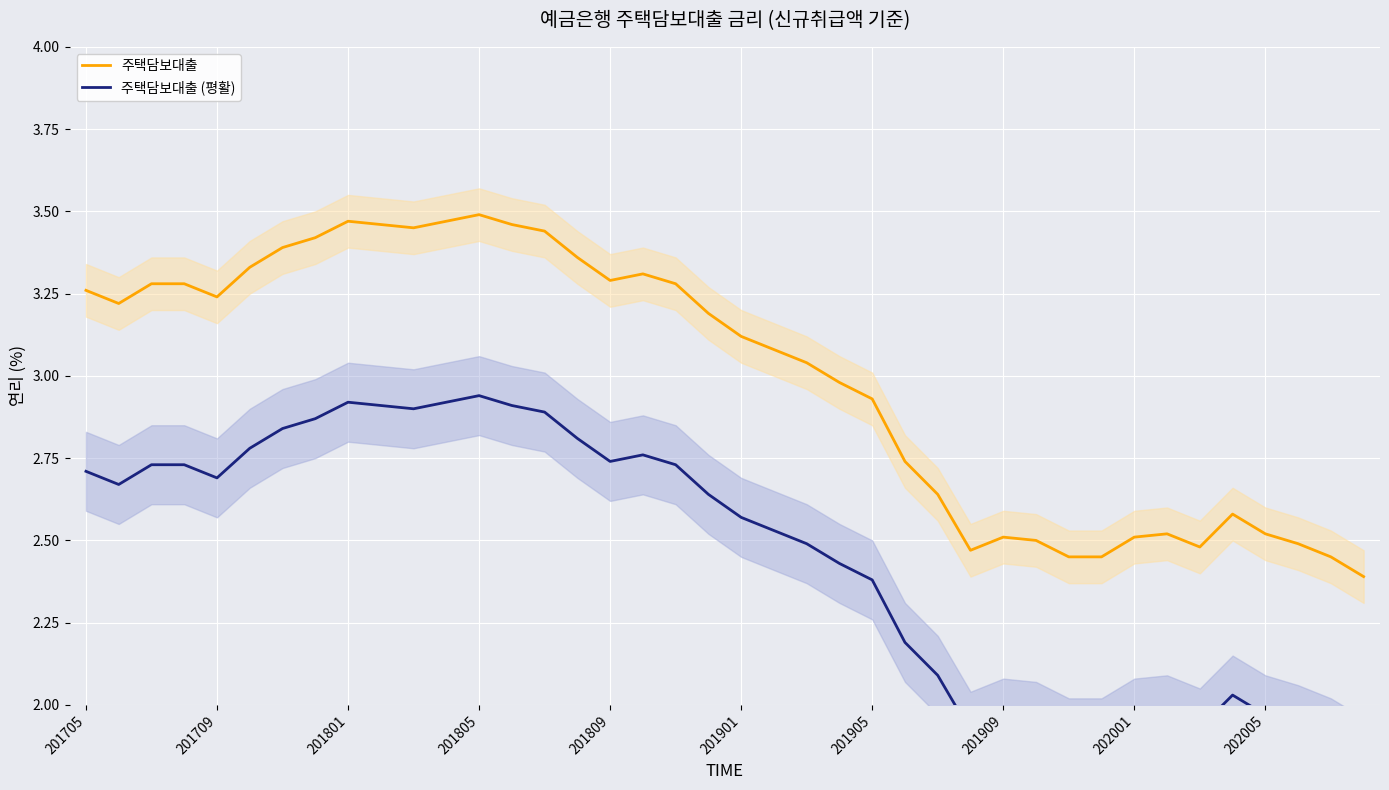

True or false: 주택담보대출 has a value of 4.9 at 201709.

False